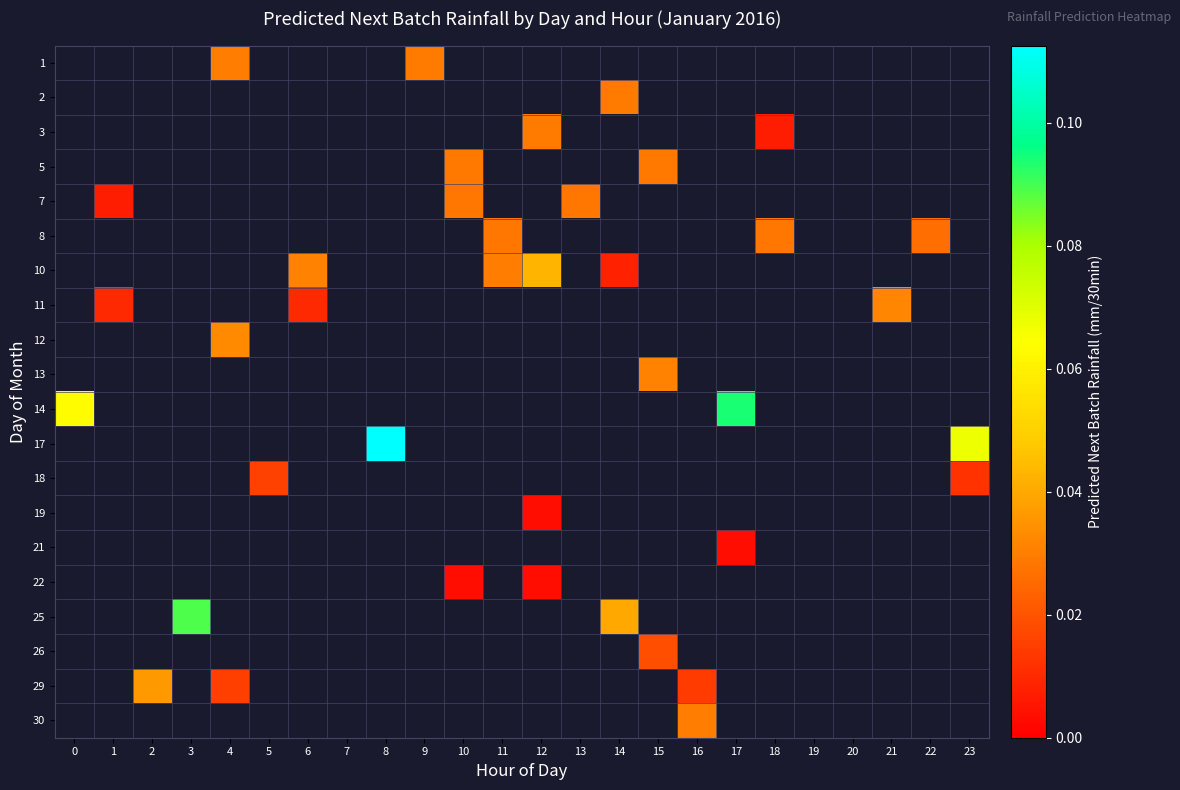

How many data points does each series have?

24